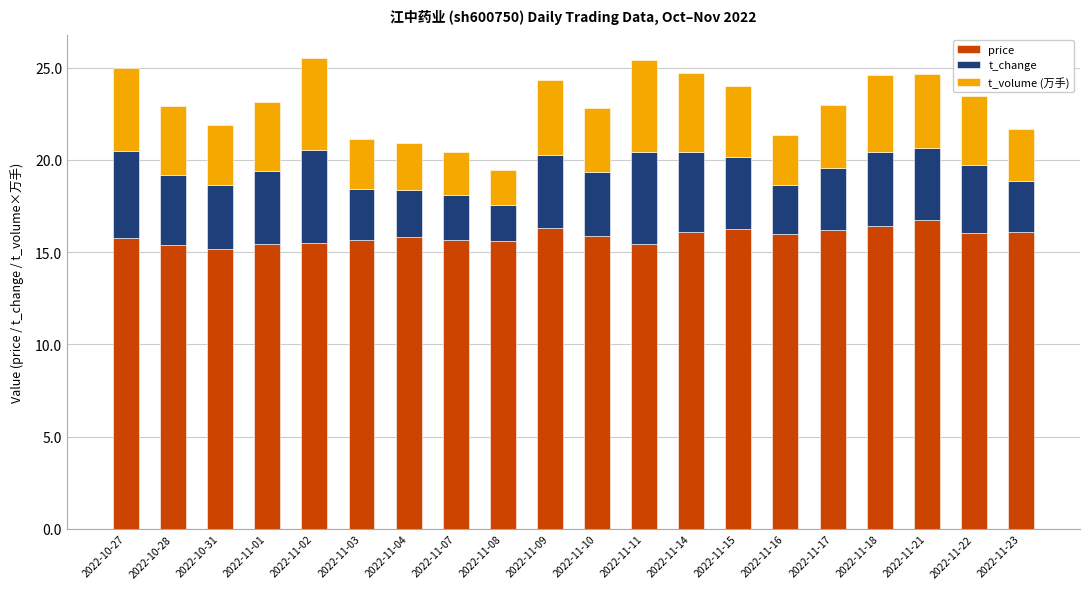

What is the total value across all series at 2022-11-03?

21.1